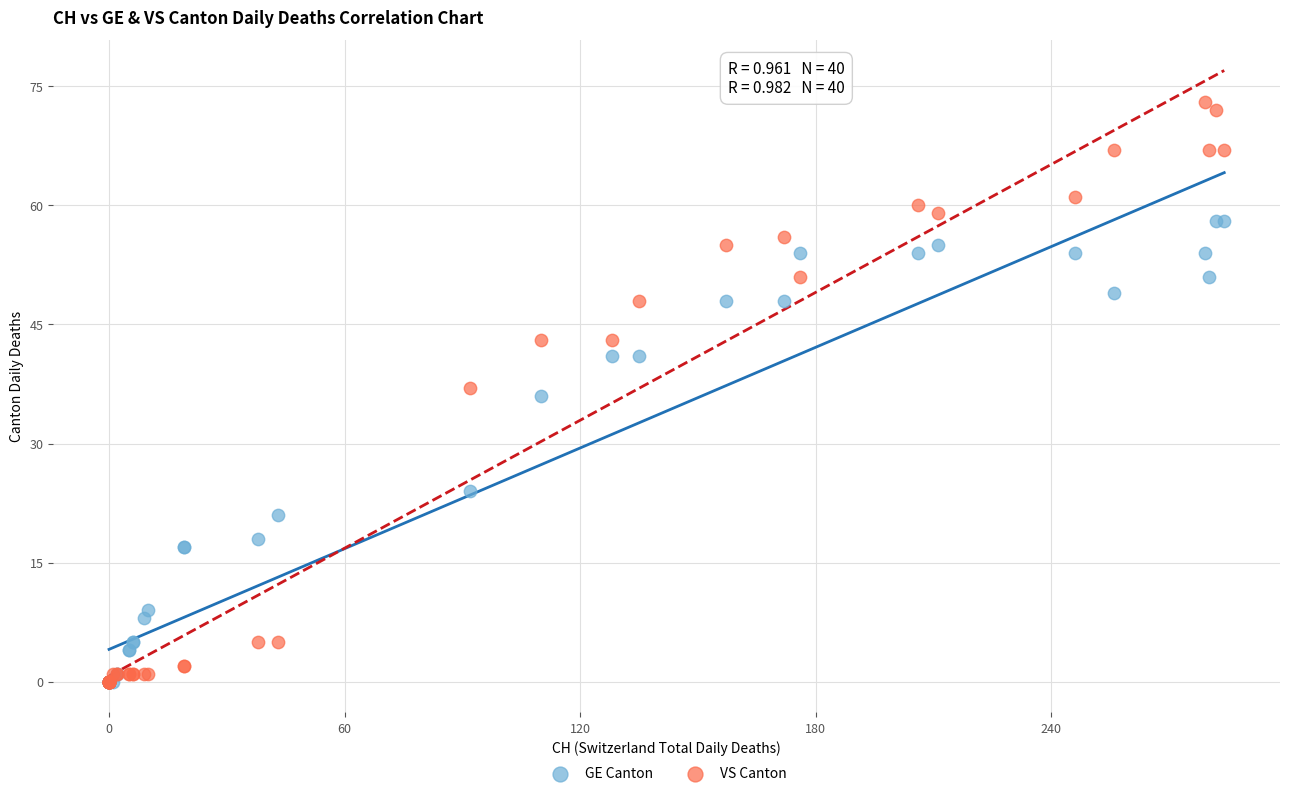

In the GE Canton series, what Y value is closest to 29?

24